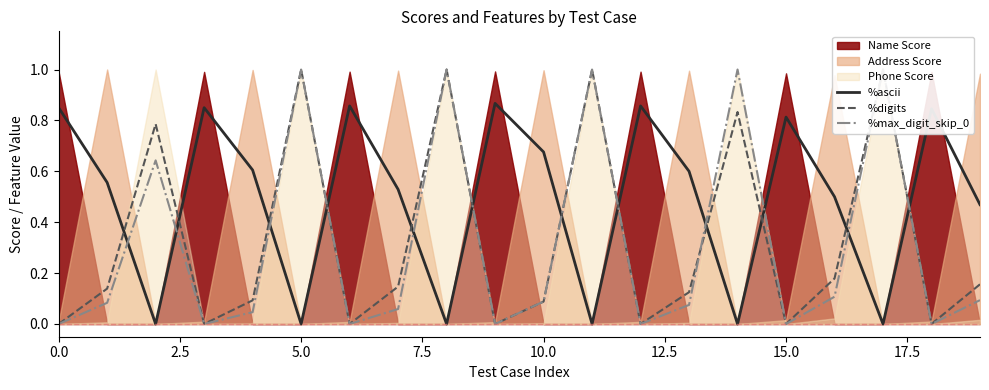

Which series has the largest total across all categories?

%ascii